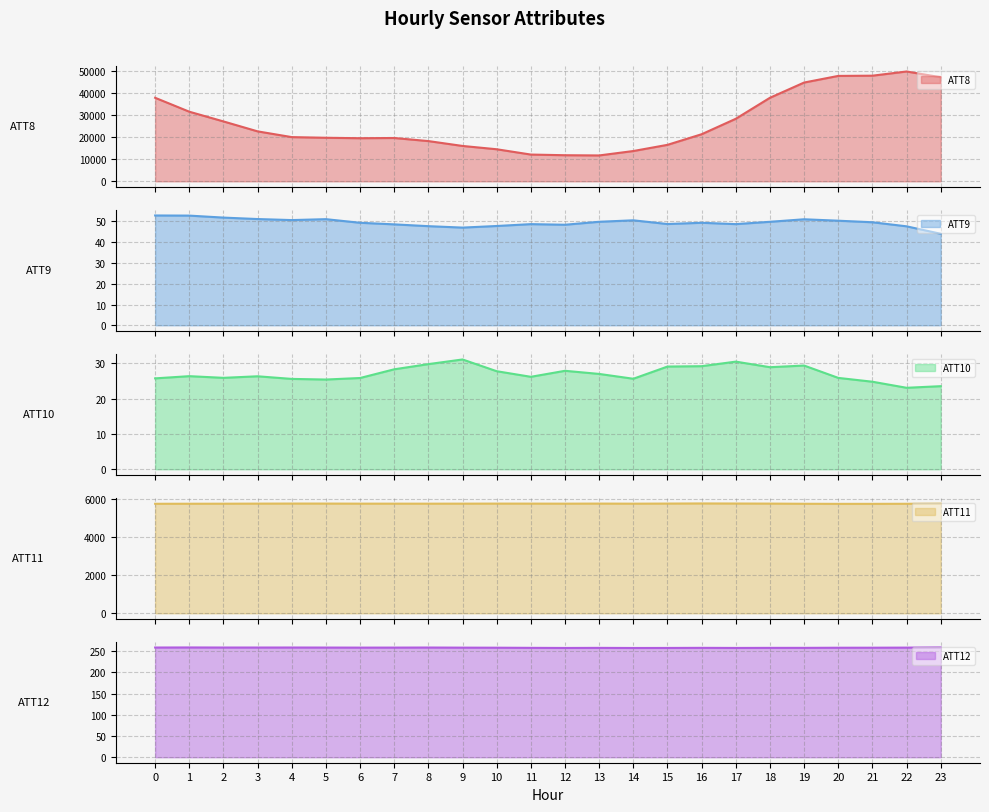

What is the value of the ATT12 point at the 17th from the left?

257.8